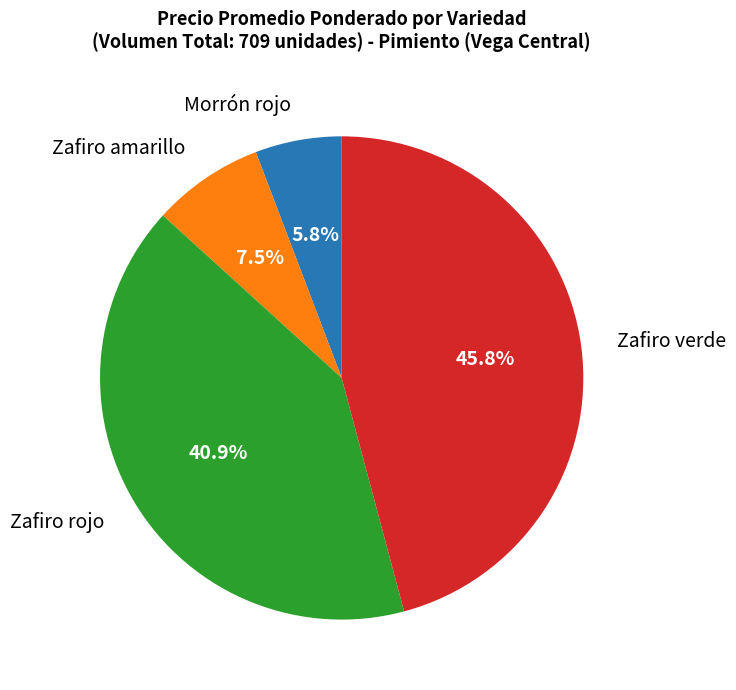

Is there a majority slice in this chart?

No